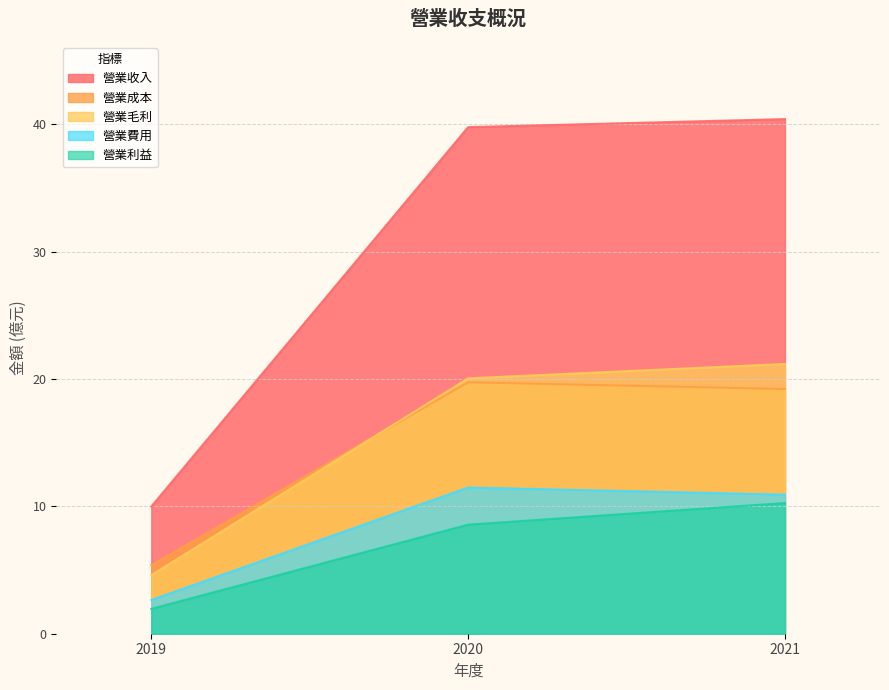

Which has a higher value, 2020 or 2019?

2020